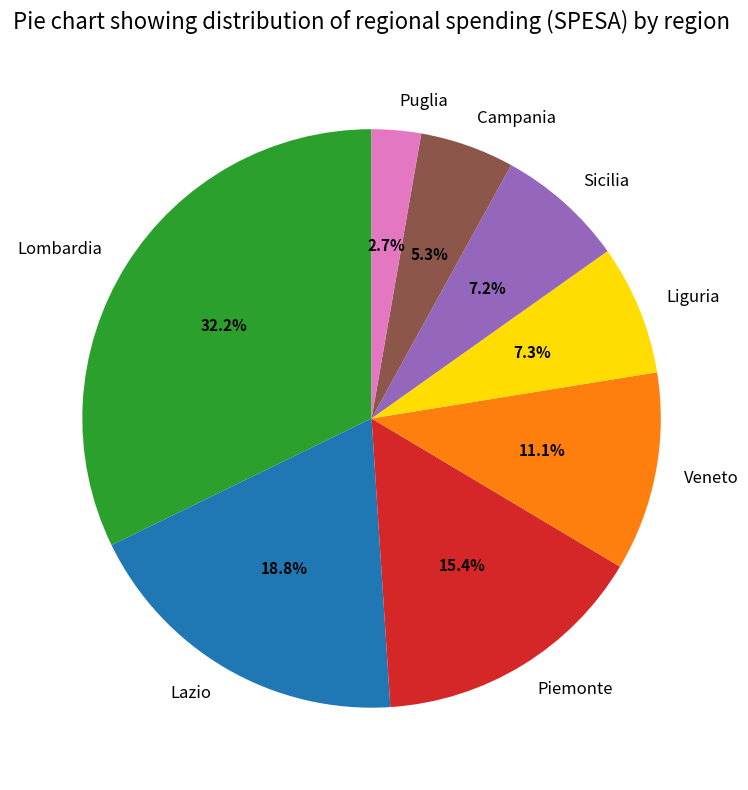

What is the total percentage of Piemonte and Lombardia?

47.6%